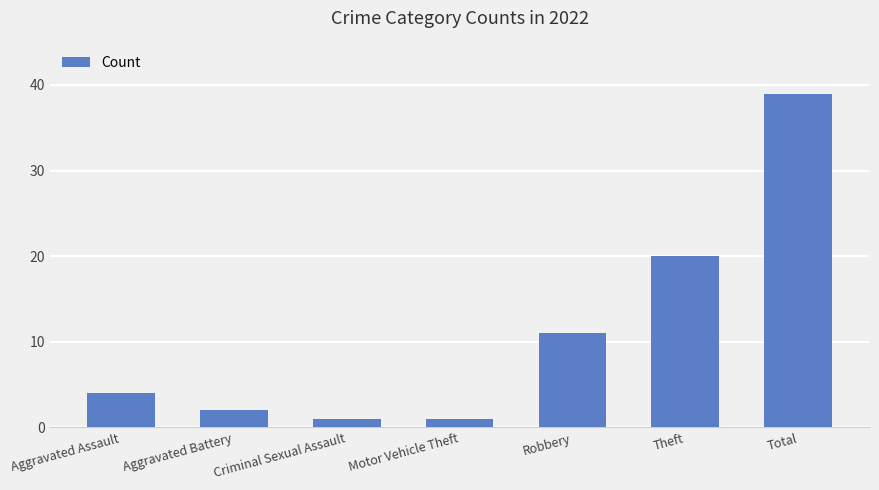

What is the change in value from Criminal Sexual Assault to Total?

+38